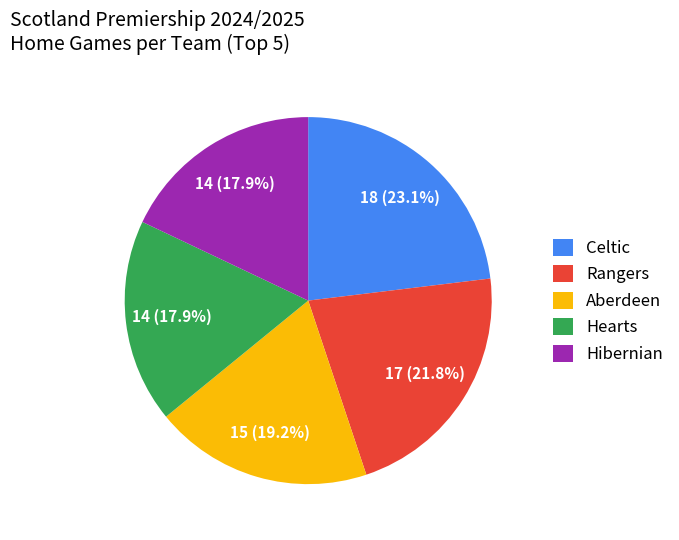

Approximately how many times larger is the value at Celtic compared to Hearts?

1.3